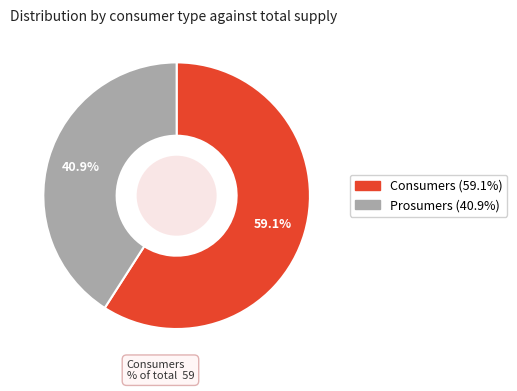

To the nearest percent, what is the difference between the Consumers and Prosumers slice percentages?

18%